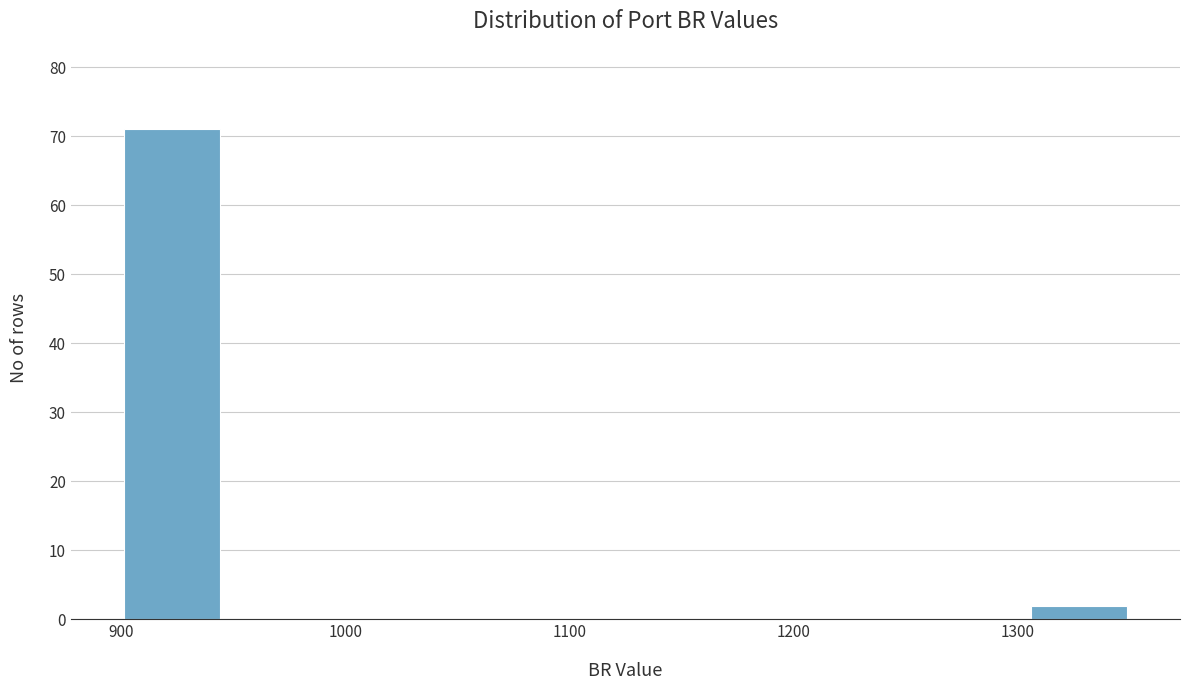

Reading left to right, transcribe this chart: for each bar, give the range it covers on the x-axis and its height. Neither the bar edges nor the heights are printed on the chart, so give them approximately, as read against the axes.

900 to 945: 71
945 to 990: 0
990 to 1035: 0
1035 to 1080: 0
1080 to 1125: 0
1125 to 1170: 0
1170 to 1215: 0
1215 to 1260: 0
1260 to 1305: 0
1305 to 1350: 2